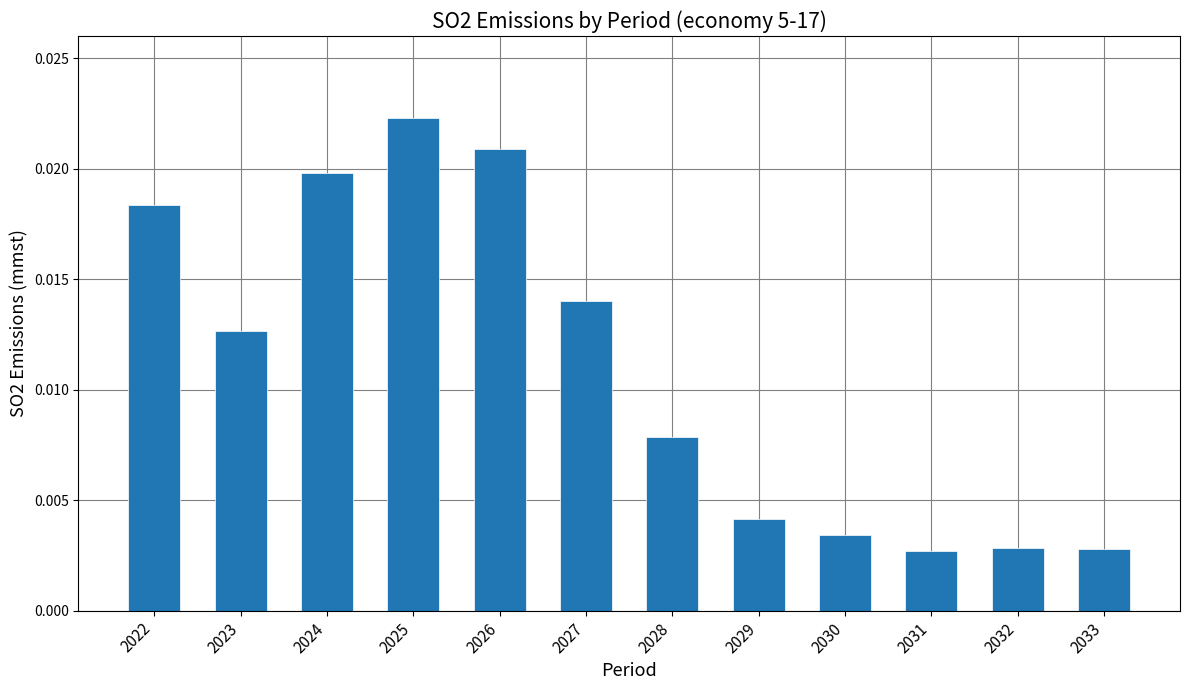

How many values are between 0 and 1?

12